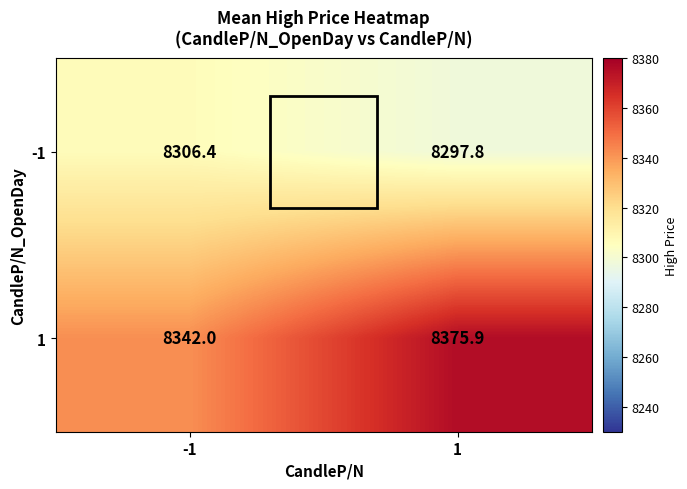

What is the sum of the 1 values at -1 and 1?

16717.9